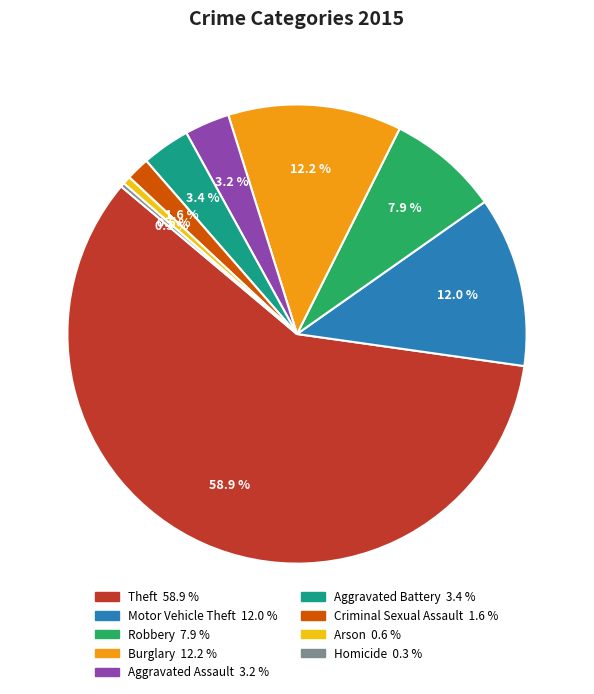

What percentage is NOT represented by Motor Vehicle Theft?

88.0%